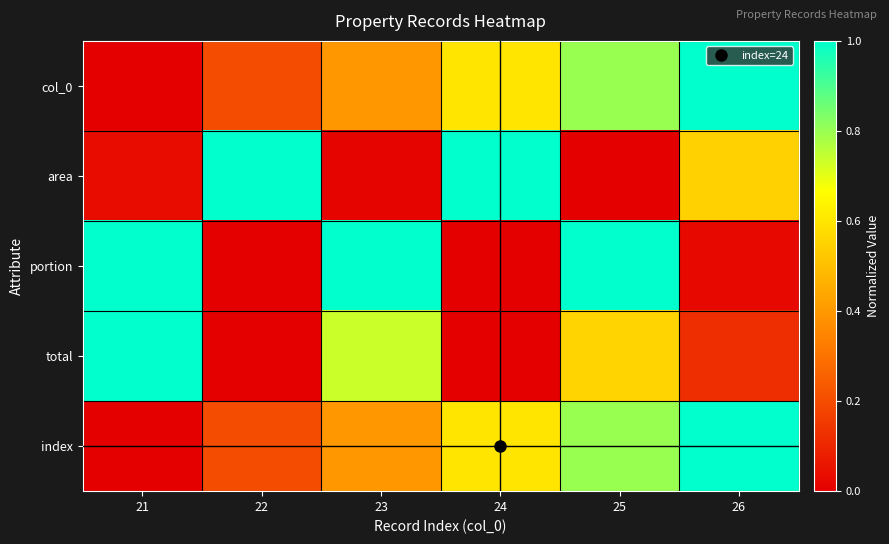

Count the number of categories in the chart.

6